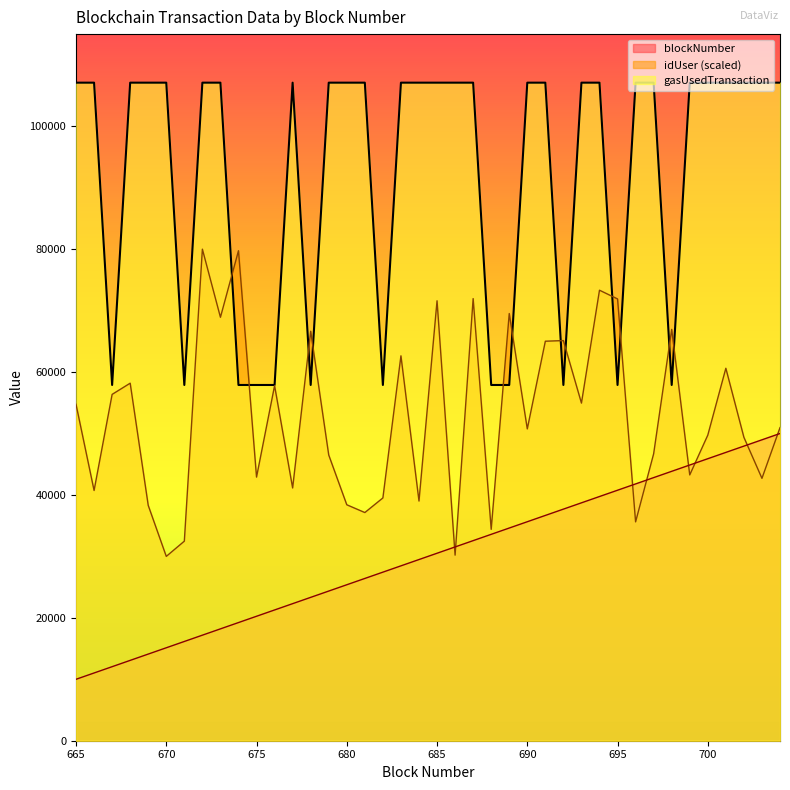

What is the minimum value shown in the chart?

10000.0